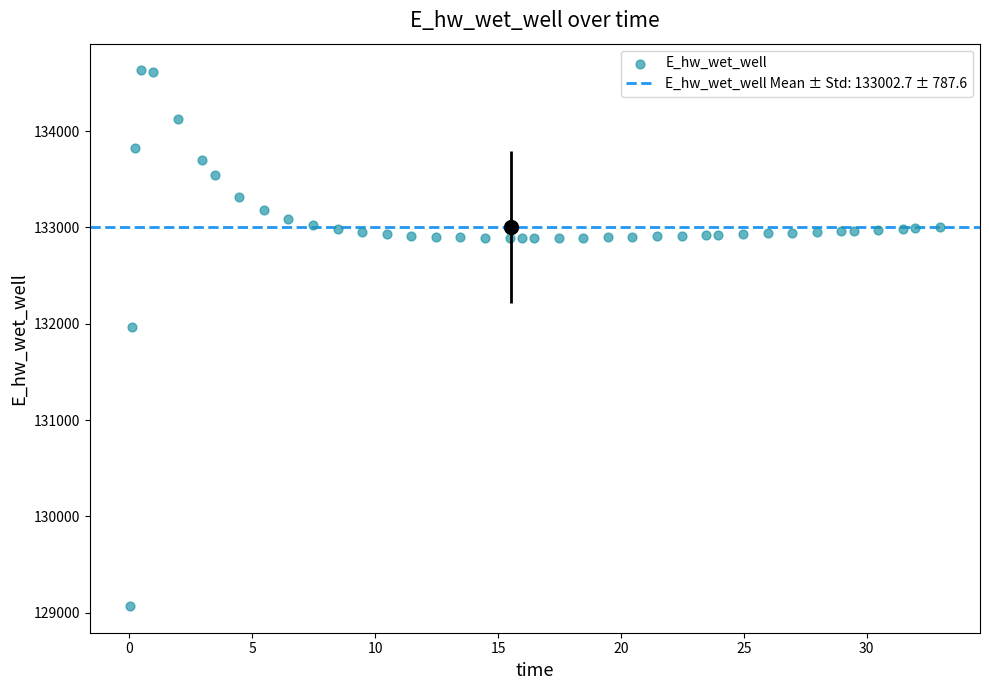

What is the range of Y values (max minus min)?

5558.4